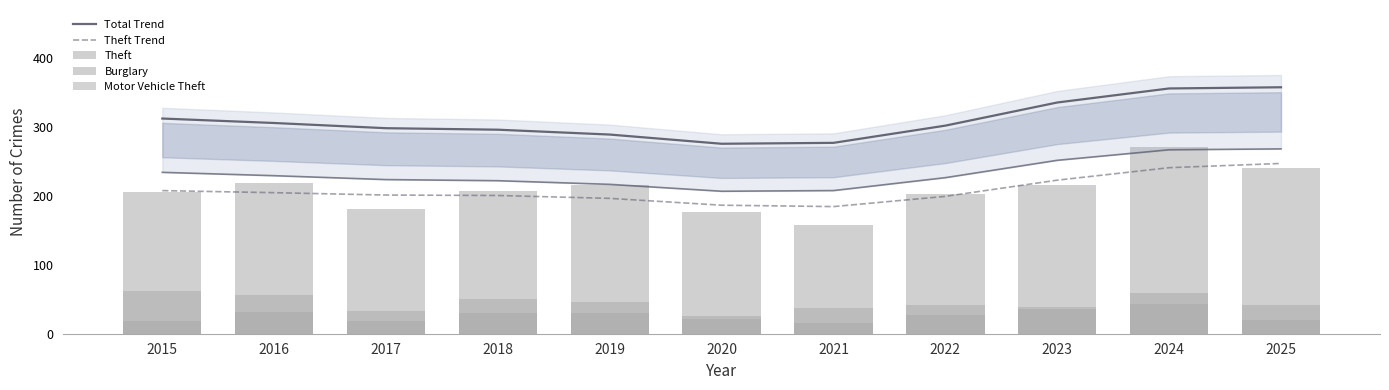

Count the number of categories in the chart.

11